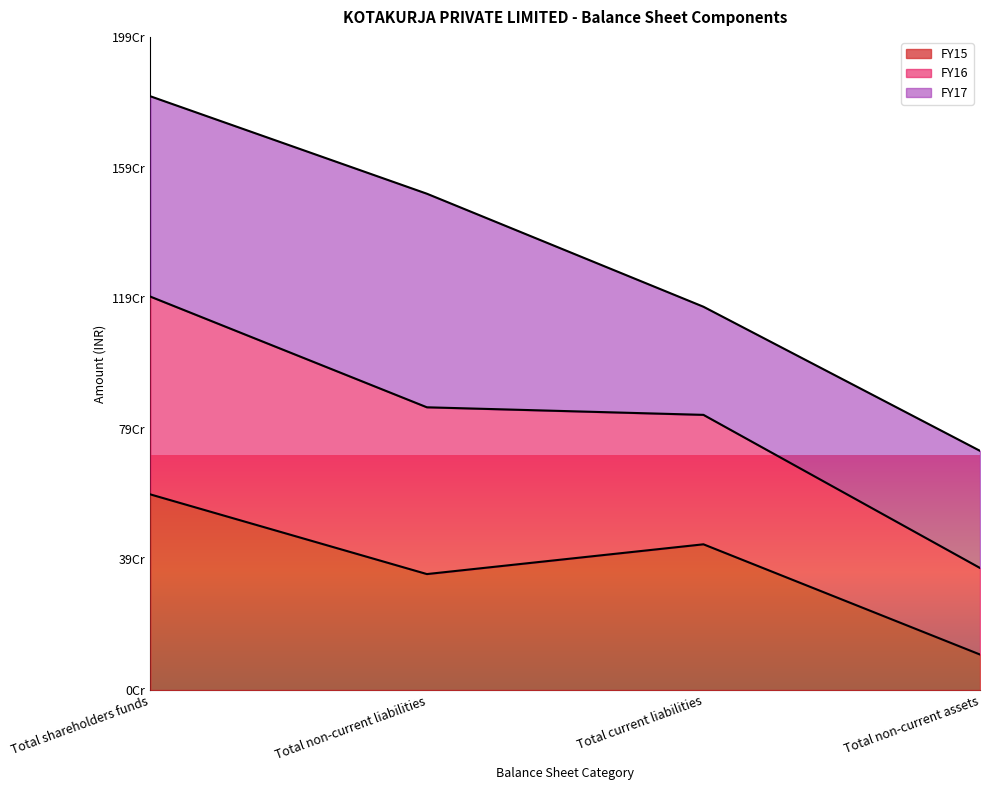

What are all the series names shown in the legend?

FY15, FY16, FY17